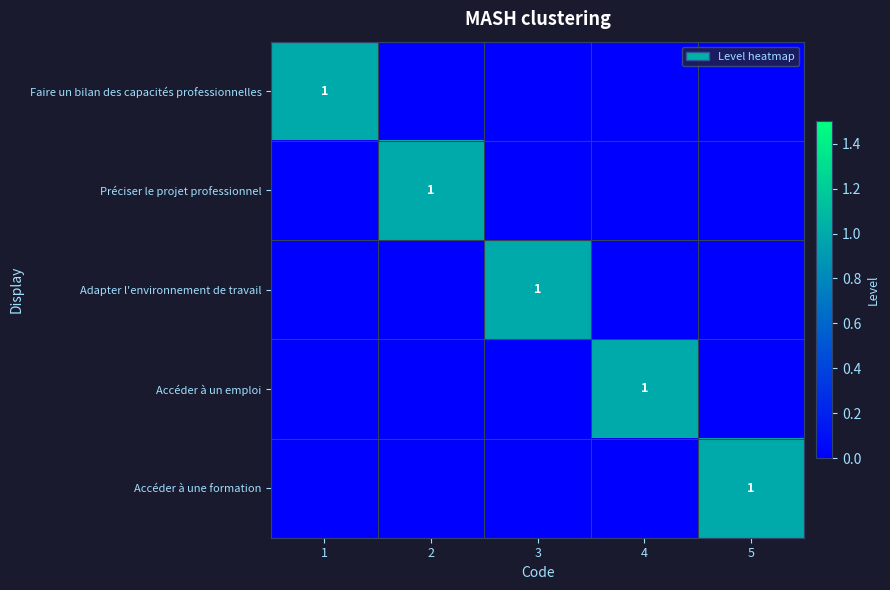

Count the Faire un bilan des capacités professionnelles values in the range 0 to 1.

5